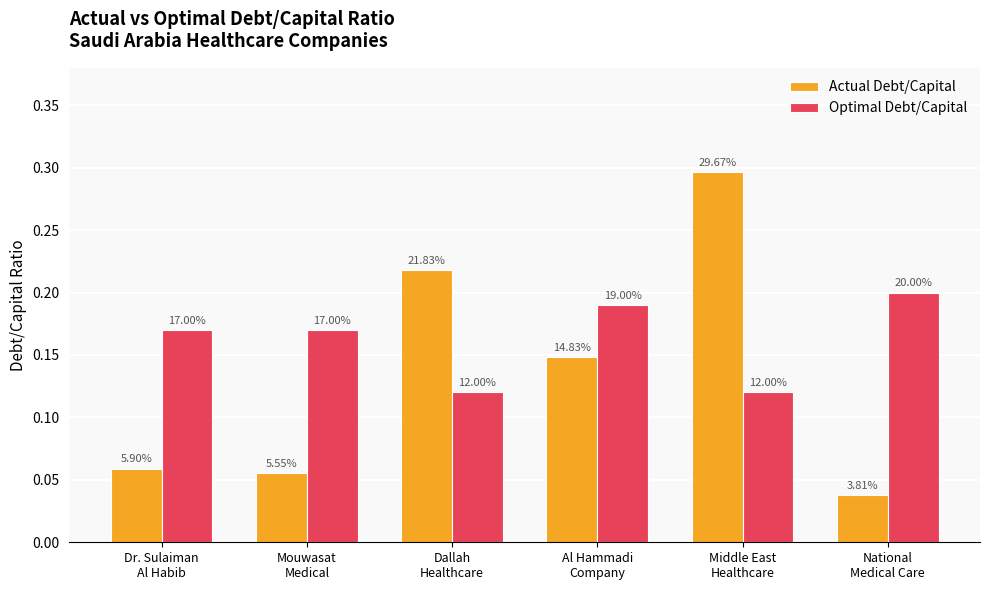

How many bars are there in total?

12